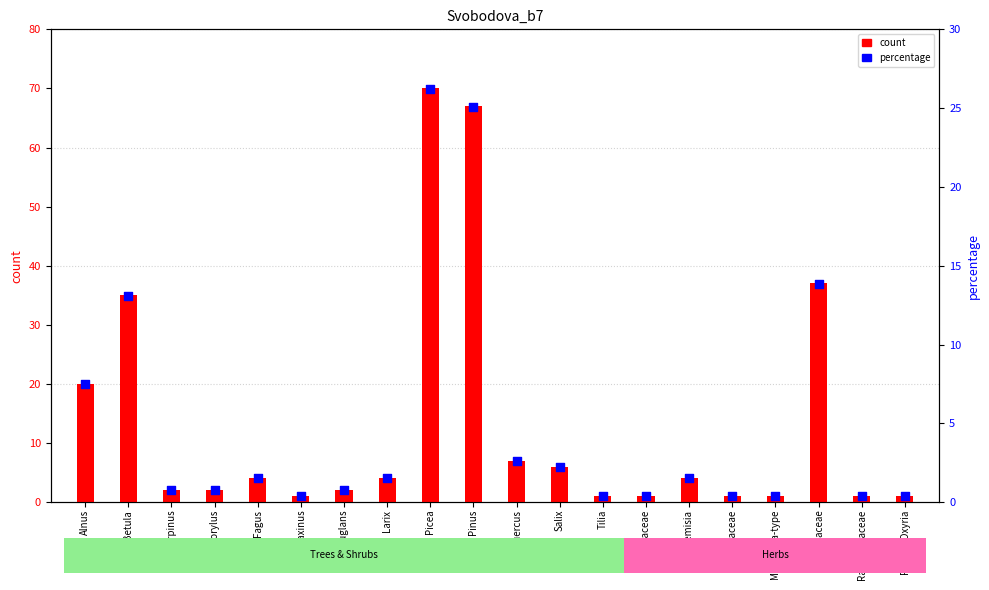

At how many categories does at least one series exceed 23?

4